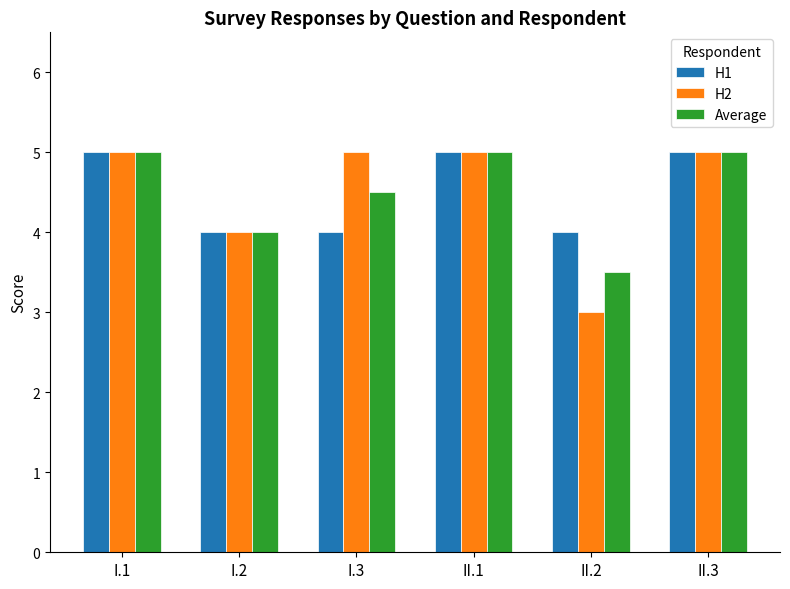

Is the value of H2 at II.3 greater than the value of H1 at I.3?

Yes